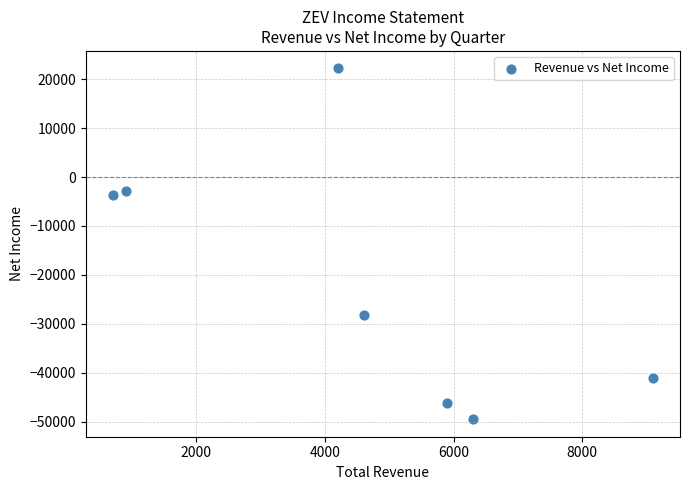

What Y value in the scatter plot is closest to -13650?

-3600